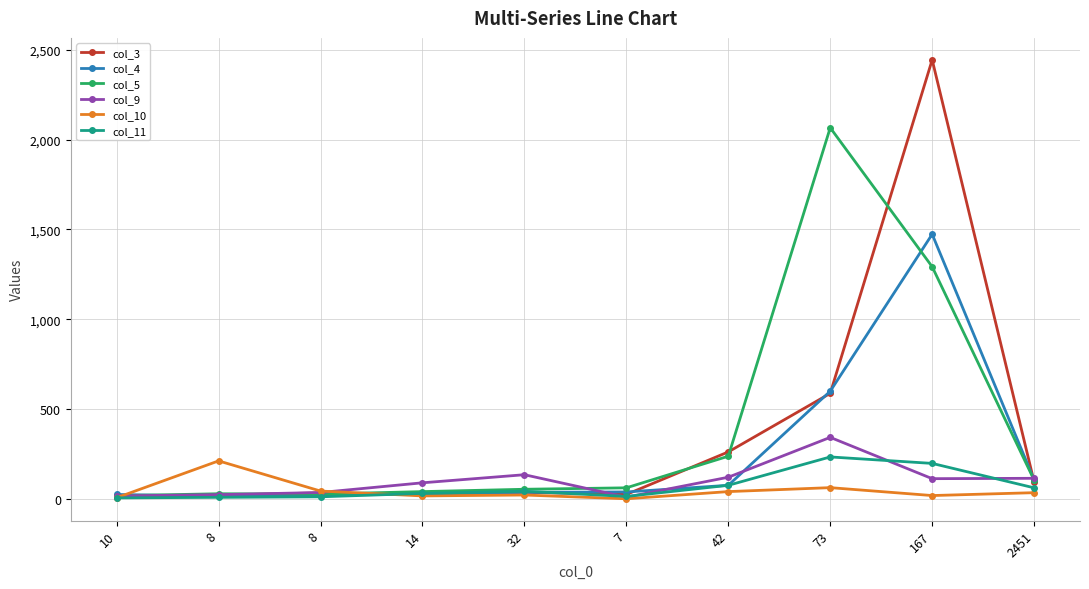

Count the number of categories in the chart.

10